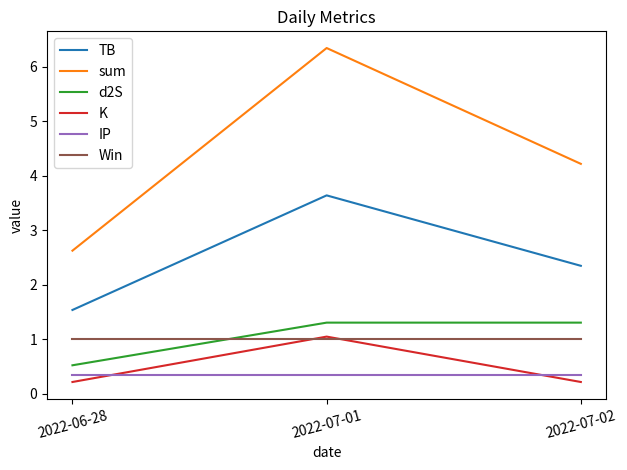

Reading left to right, transcribe all the data shown in this chart.

TB: 2022-06-28=1.5	2022-07-01=3.6	2022-07-02=2.3
sum: 2022-06-28=2.6	2022-07-01=6.3	2022-07-02=4.2
d2S: 2022-06-28=0.5	2022-07-01=1.3	2022-07-02=1.3
K: 2022-06-28=0.2	2022-07-01=1.1	2022-07-02=0.2
IP: 2022-06-28=0.3	2022-07-01=0.3	2022-07-02=0.3
Win: 2022-06-28=1.0	2022-07-01=1.0	2022-07-02=1.0